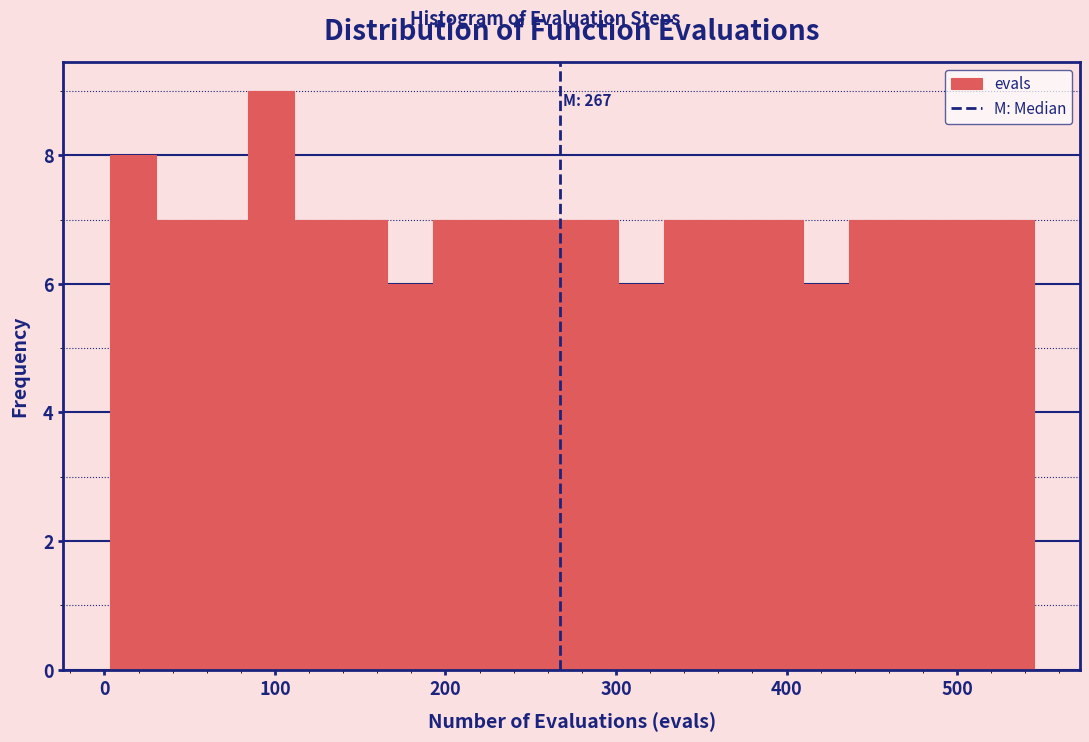

Read against the x-axis, roughly where is the centre of the tallest bar?

100